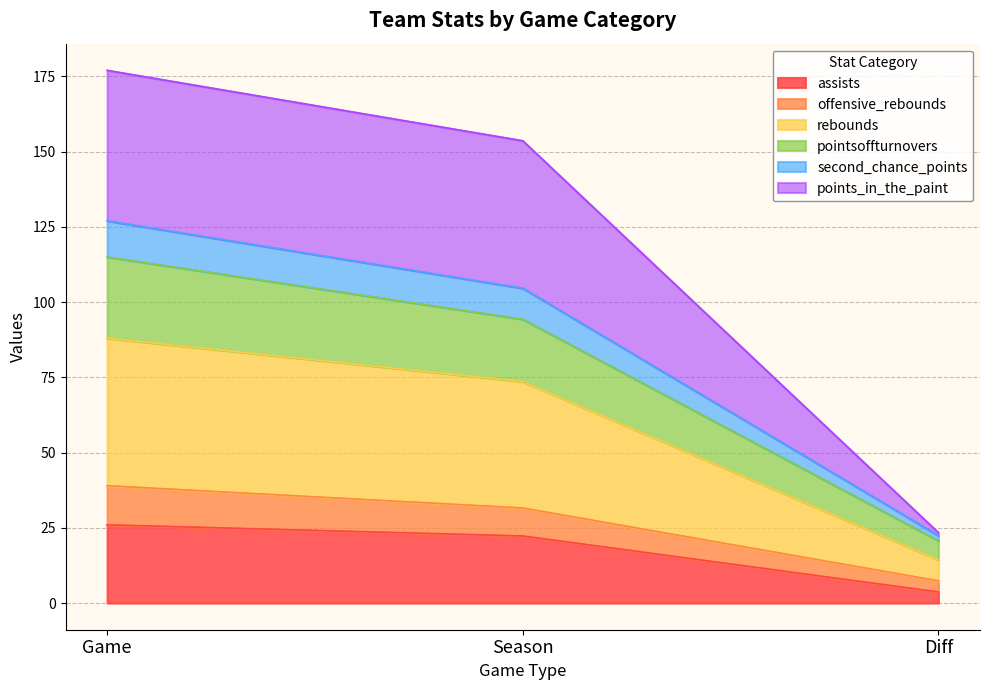

True or false: assists has a value of 26.0 at Game.

True